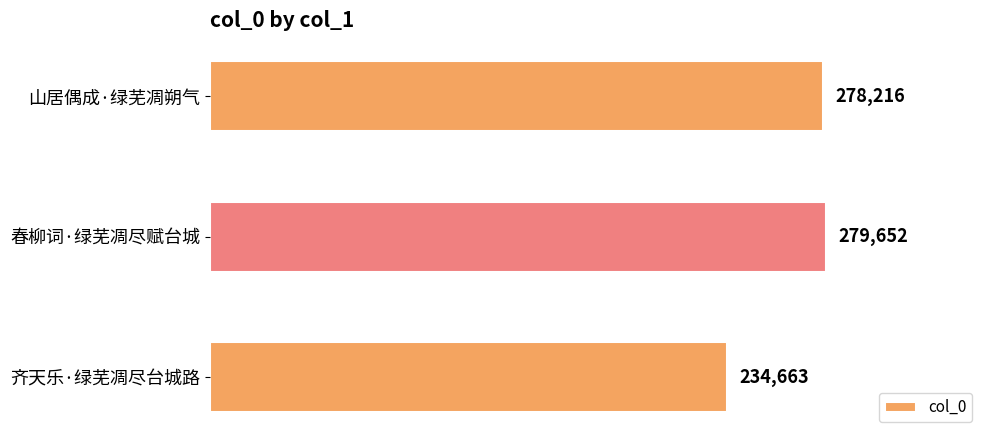

What position from the bottom is 齐天乐·绿芜凋尽台城路?

1